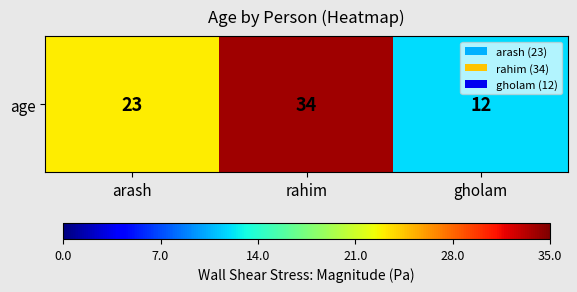

How many categories are shown in the chart?

3